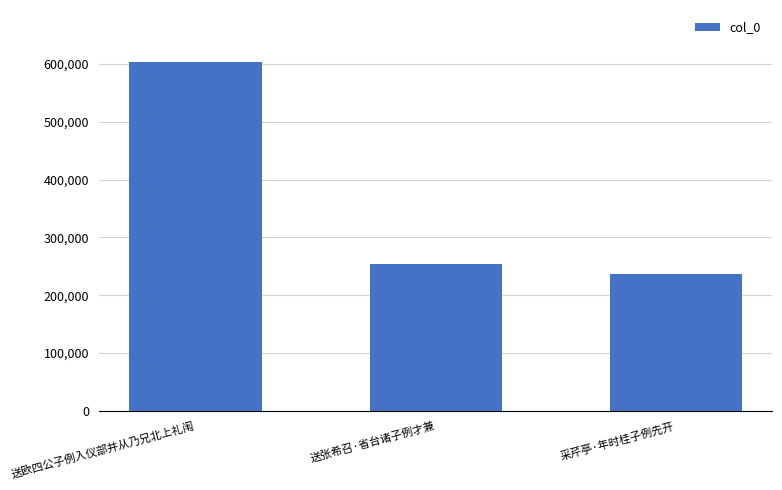

What is the difference between the values at 送张希召·省台诸子例才兼 and 采芹亭·年时桂子例先开?

16629